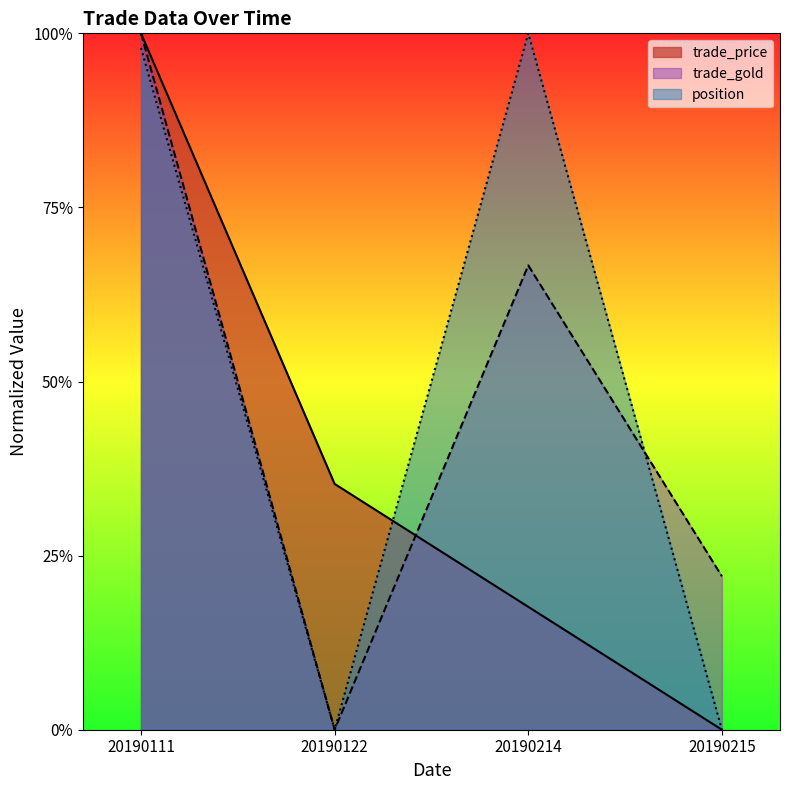

Reading left to right, what are all the values shown in this chart?

trade_price: 20190111=1.0	20190122=0.4	20190214=0.2	20190215=0.0
trade_gold: 20190111=1.0	20190122=0.0	20190214=0.7	20190215=0.2
position: 20190111=1.0	20190122=0.0	20190214=1.0	20190215=0.0